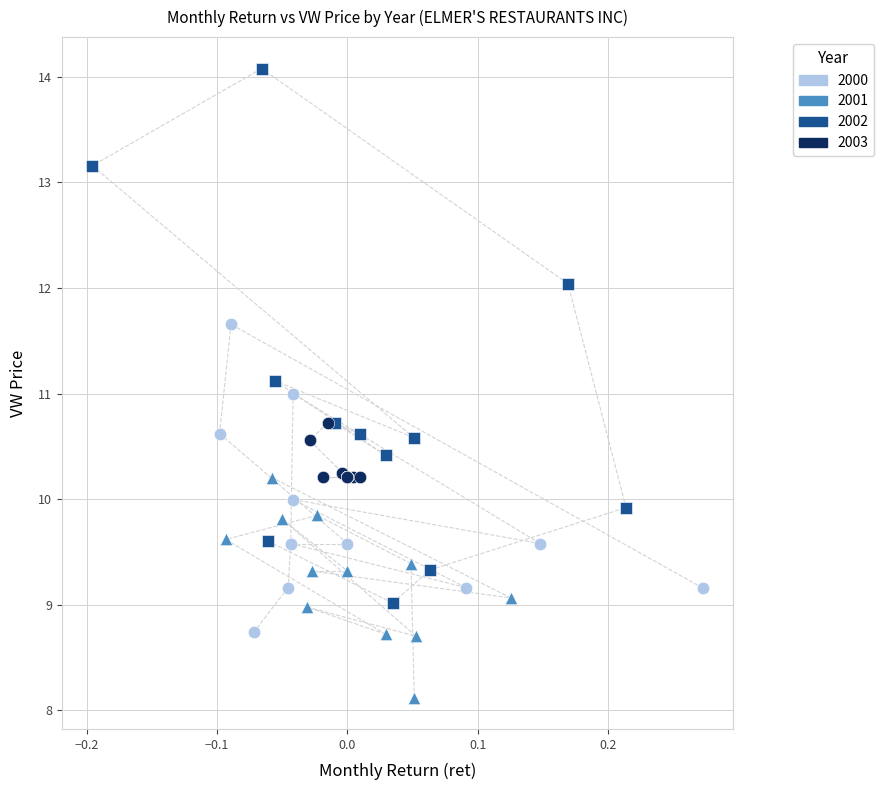

Which series contains the lowest Y value?

2001